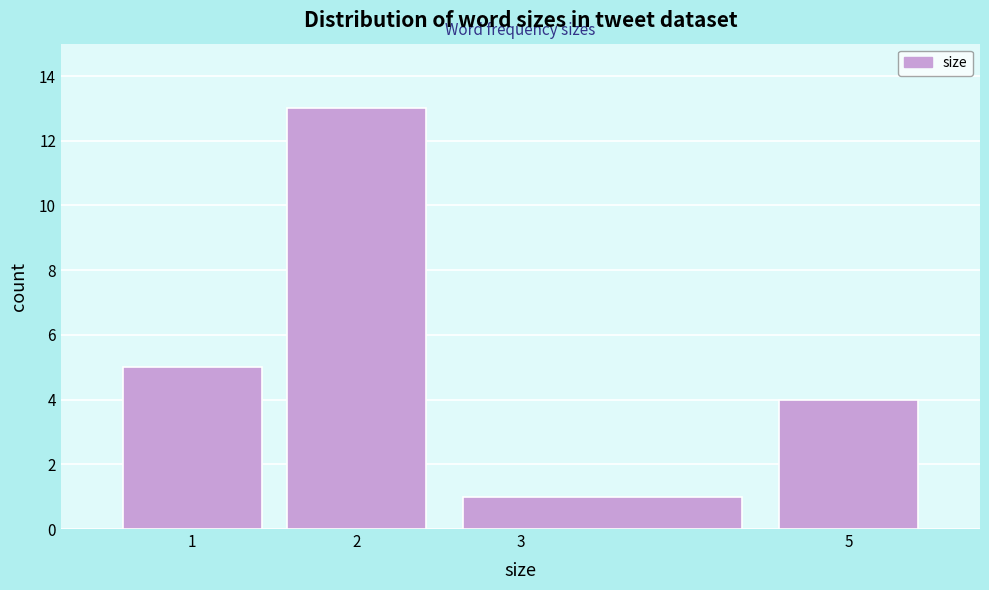

Reading left to right, transcribe this chart: for each bar, give the range it covers on the x-axis and its height. The values are not printed on the chart, so give them approximately, as read against the axis.

0.5 to 1.5: 5
1.5 to 2.5: 13
2.5 to 4.5: 1
4.5 to 5.5: 4